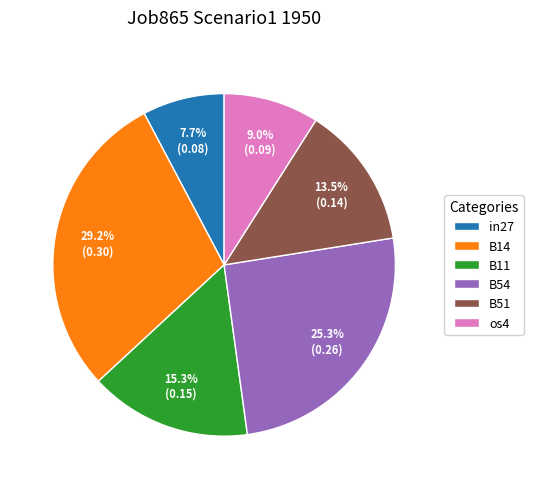

Between B14 and B54, which is larger?

B14